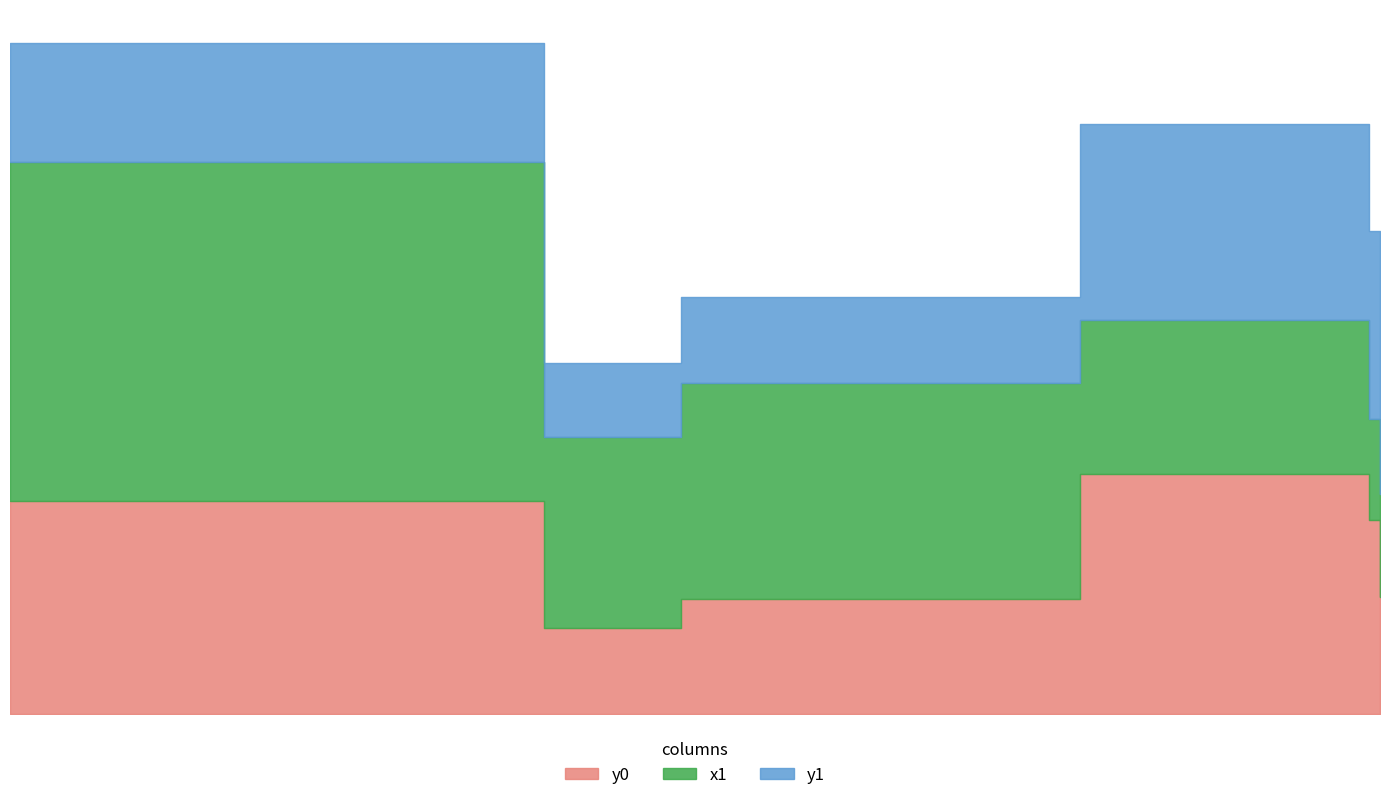

What are all the series names shown in the legend?

y0, x1, y1